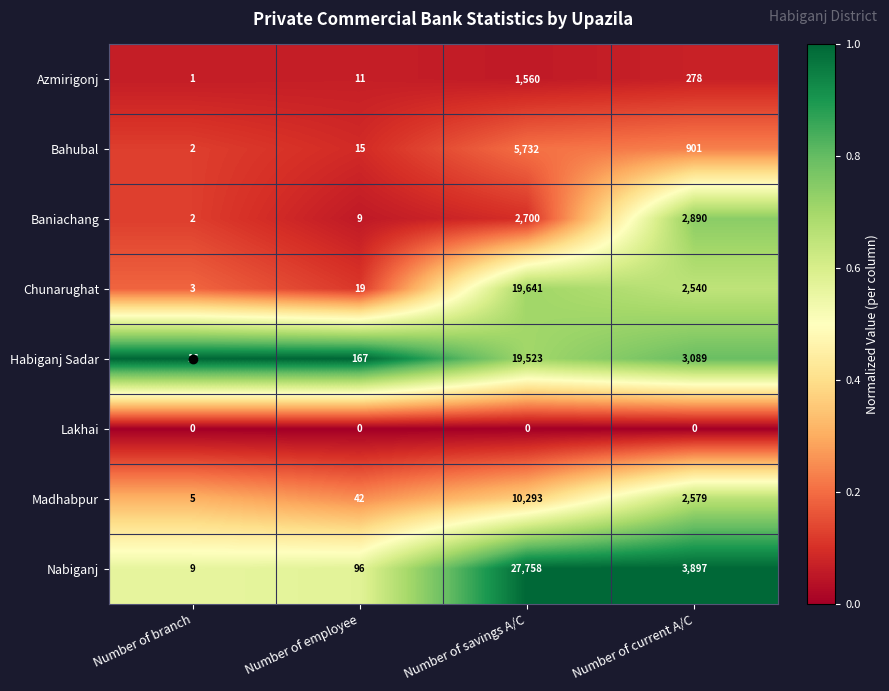

What is the total value across all series at Number of savings A/C?

87207